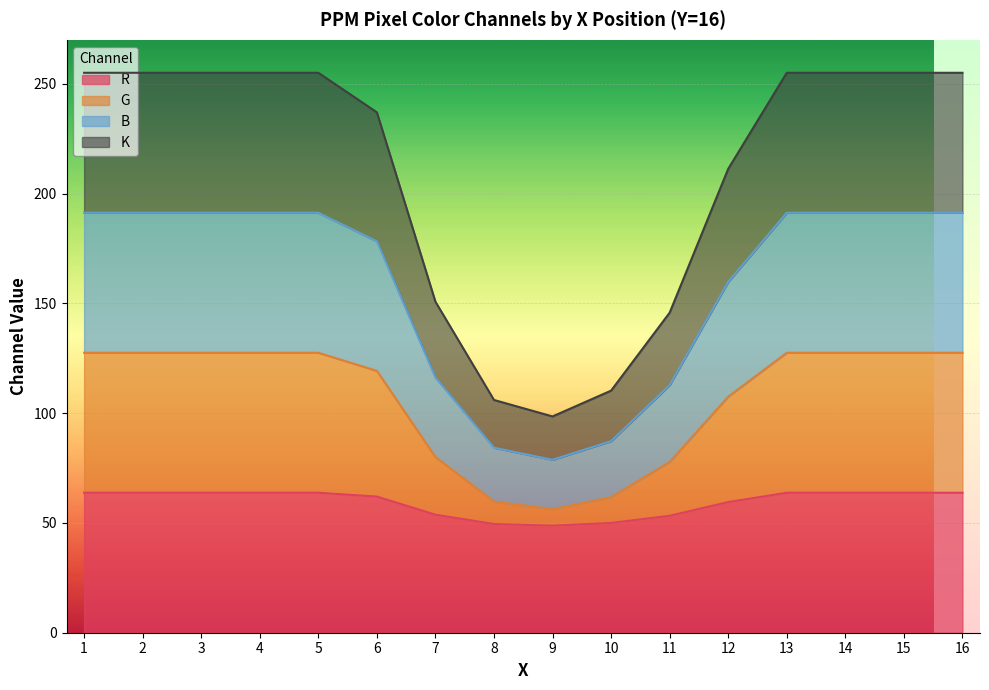

True or false: B and G cross at least once.

False